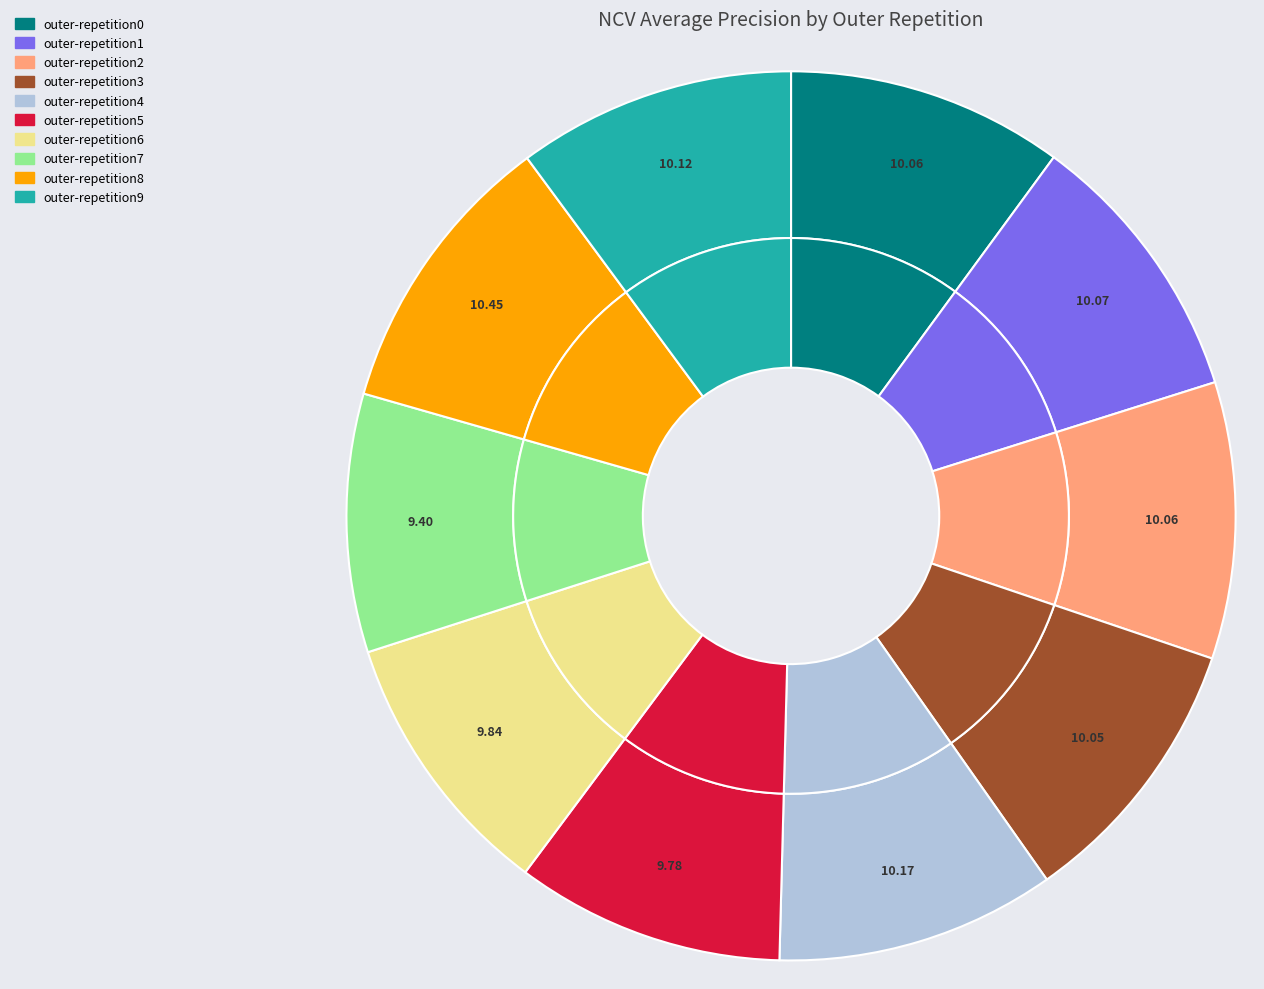

To the nearest percent, what is the average slice percentage?

10%